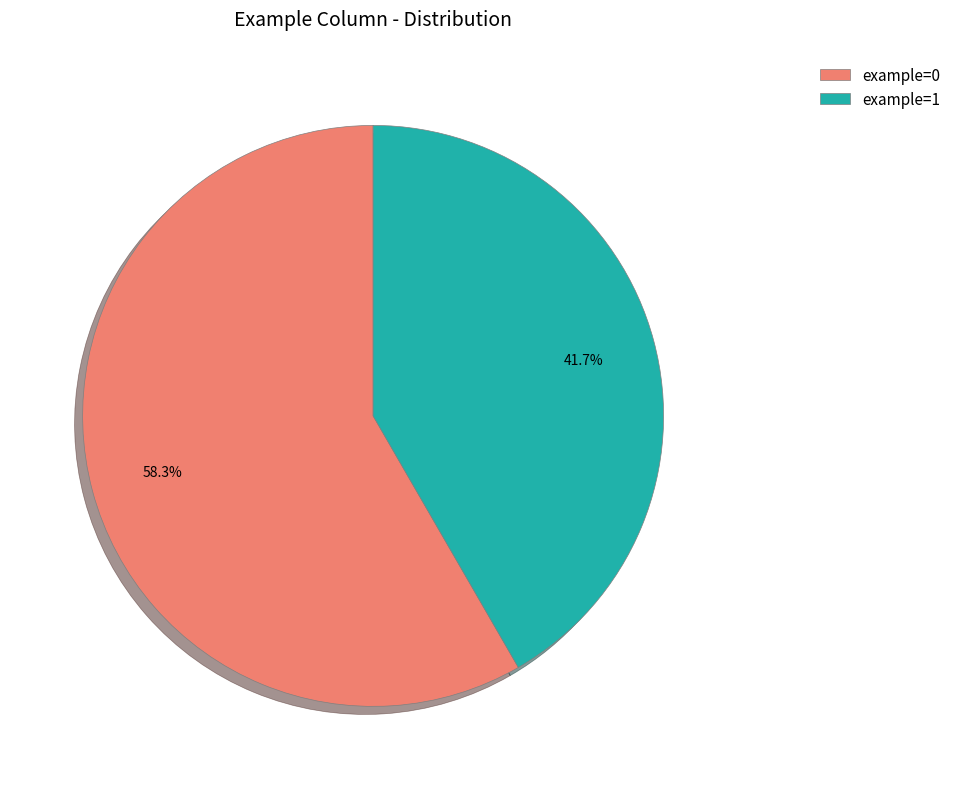

To the nearest percent, what is the difference between the example=1 and example=0 slice percentages?

17%